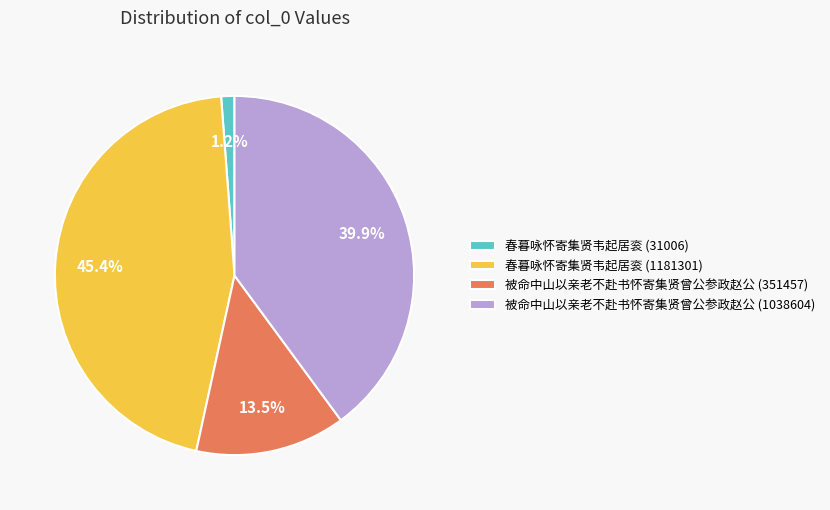

To the nearest percent, what portion does 春暮咏怀寄集贤韦起居衮 (31006) represent?

1%